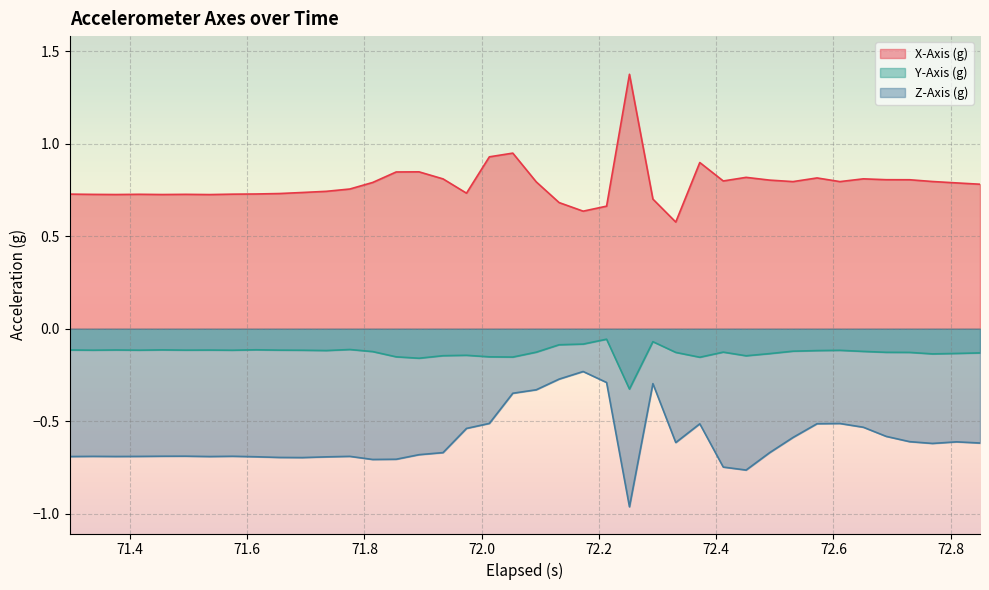

Which series has the largest total across all categories?

X-Axis (g)